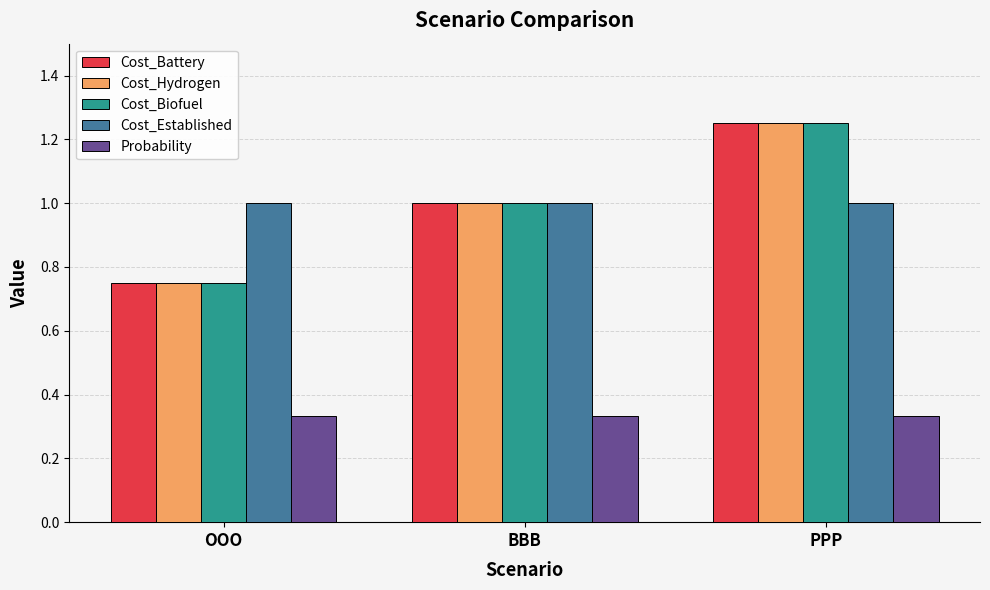

Which category has the highest value across all series?

PPP